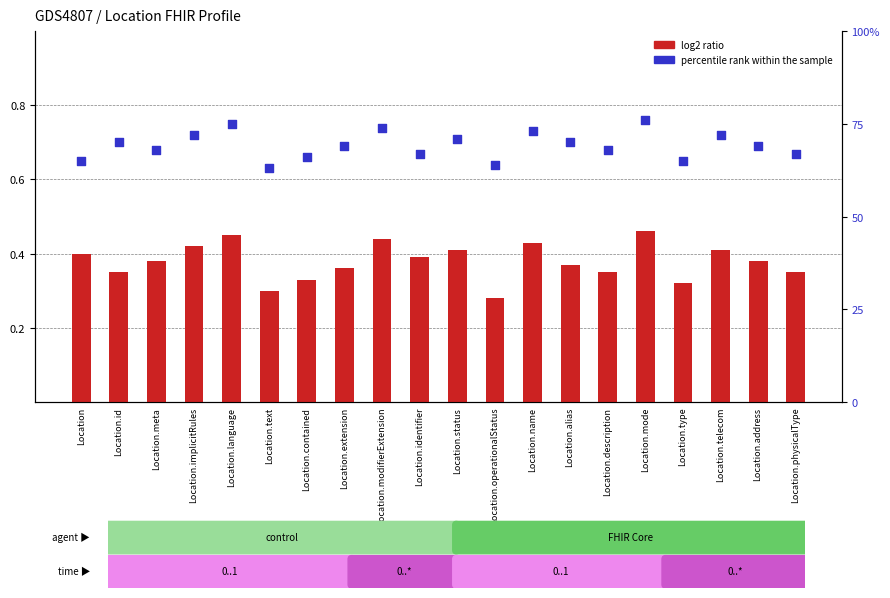

Is the value of log2 ratio at Location.extension greater than the value of percentile rank within the sample at Location.type?

No